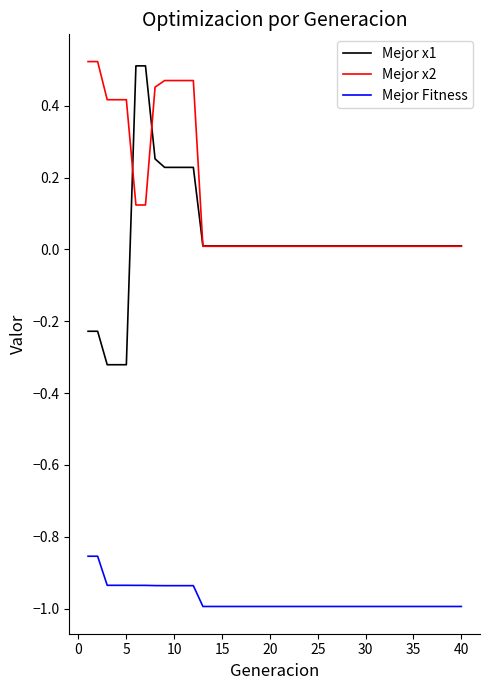

What are all the series names shown in the legend?

Mejor x1, Mejor x2, Mejor Fitness